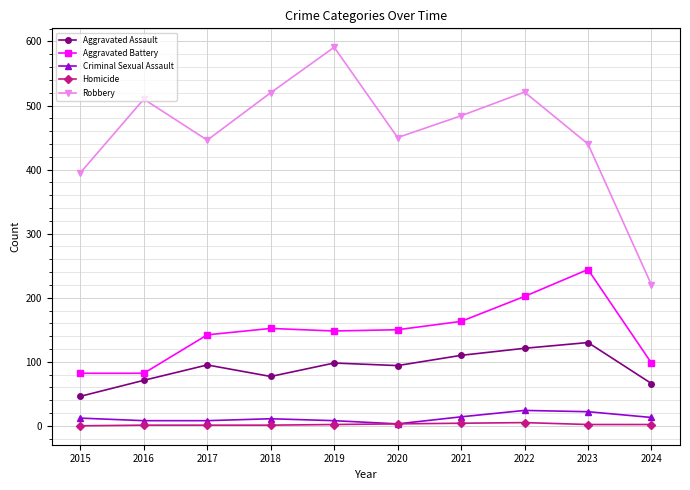

What is the total value across all series at 2024?

399